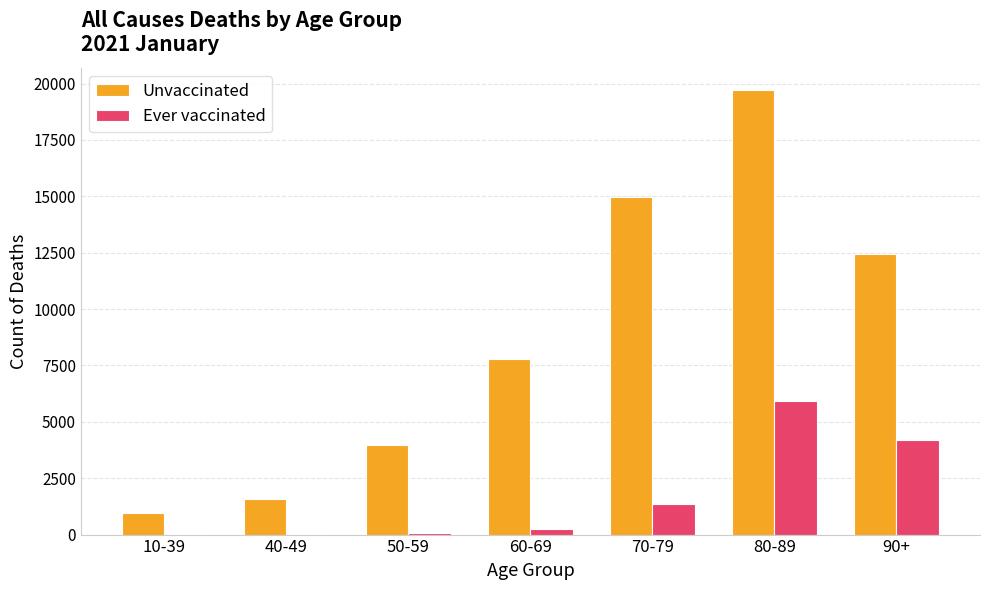

Is it true that Ever vaccinated equals 2165 at 70-79?

False